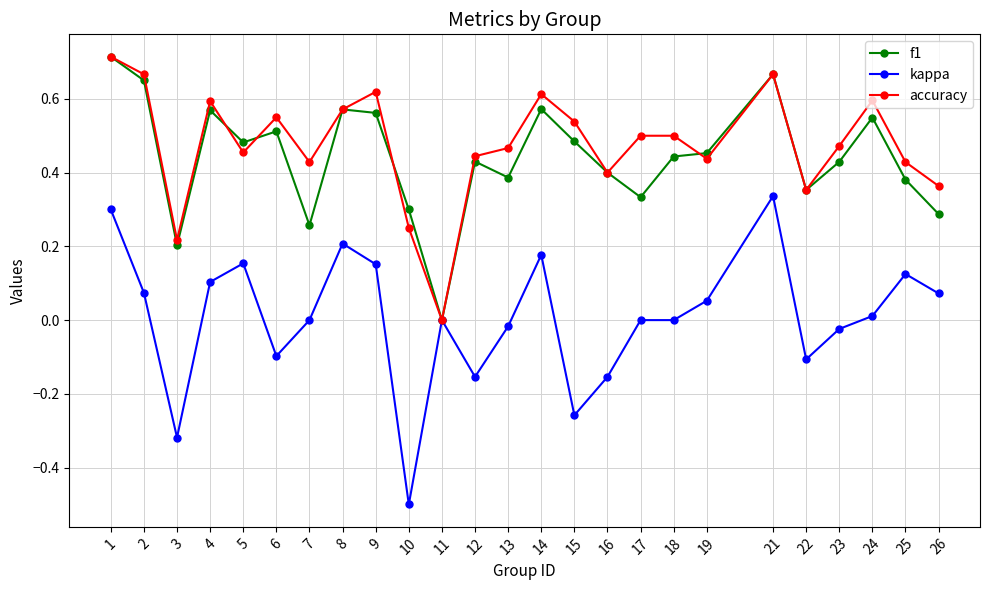

At 18, list the series in order from smallest to largest.

kappa, f1, accuracy